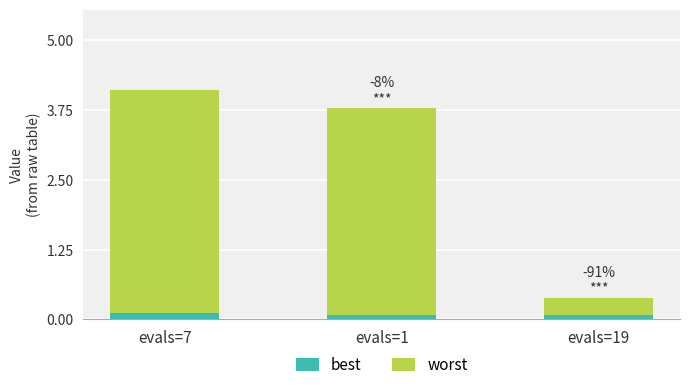

How many data points does each series have?

3